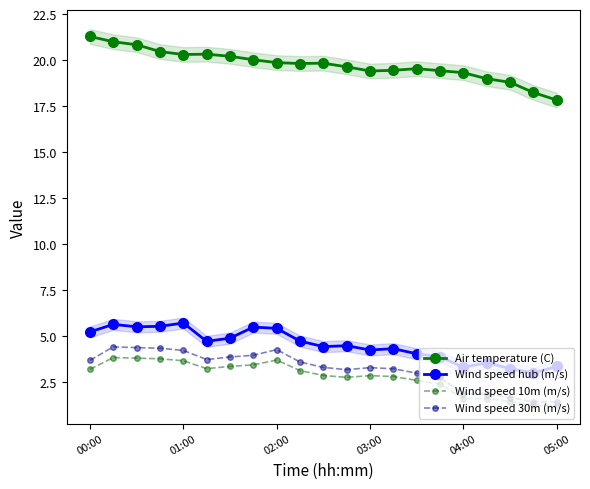

True or false: Wind speed hub (m/s) and Wind speed 30m (m/s) intersect in this chart.

False